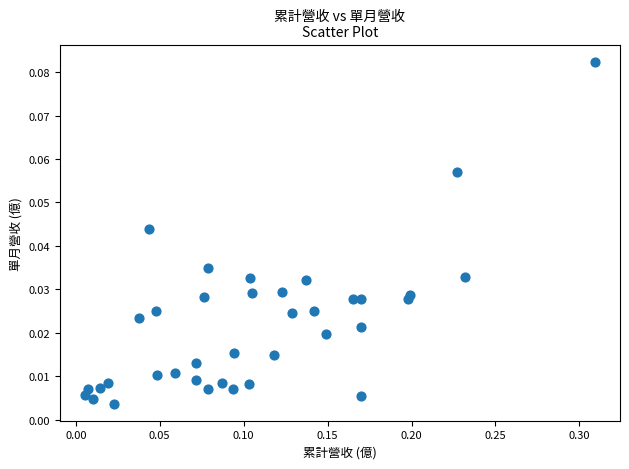

What is the range of X values (max minus min)?

0.3